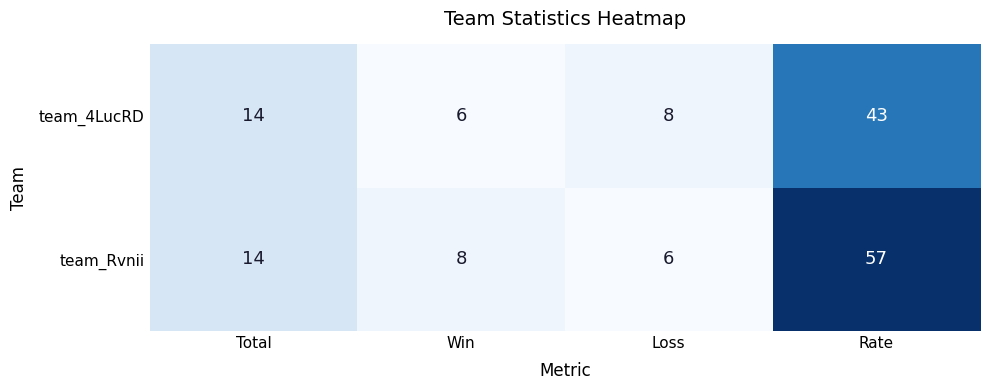

What is the difference between the maximum and minimum values in the team_Rvnii series?

51